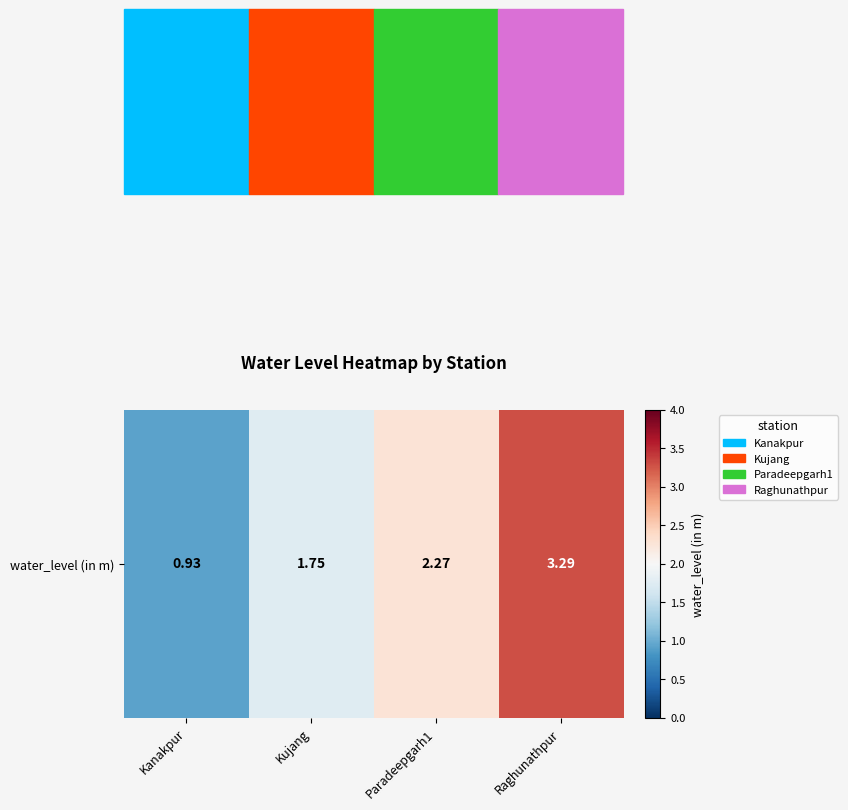

List the labels in order of value, smallest first.

Kanakpur, Kujang, Paradeepgarh1, Raghunathpur